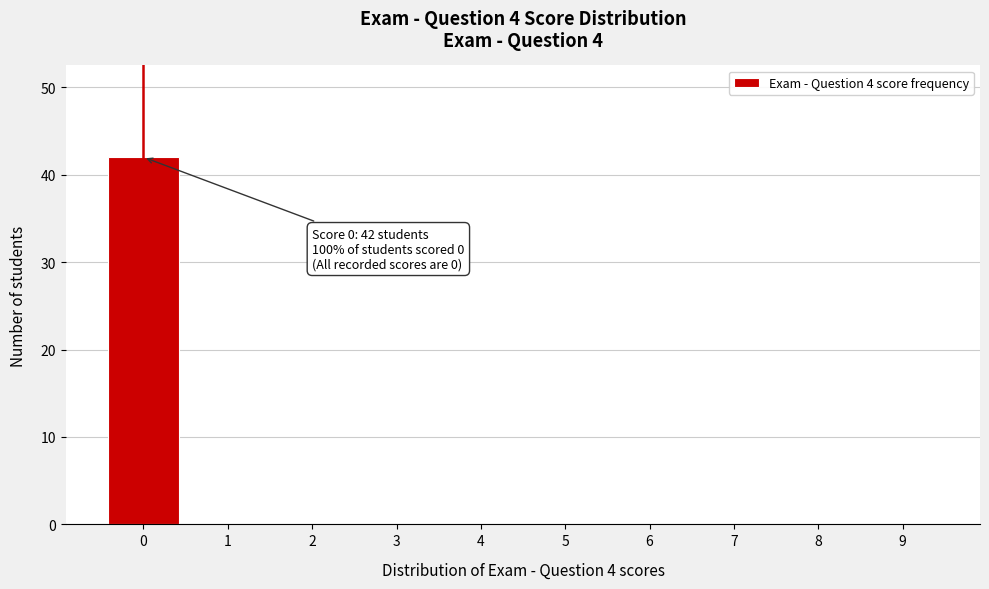

Reading left to right, list all the values displayed in this chart.

0=42	1=0	2=0	3=0	4=0	5=0	6=0	7=0	8=0	9=0